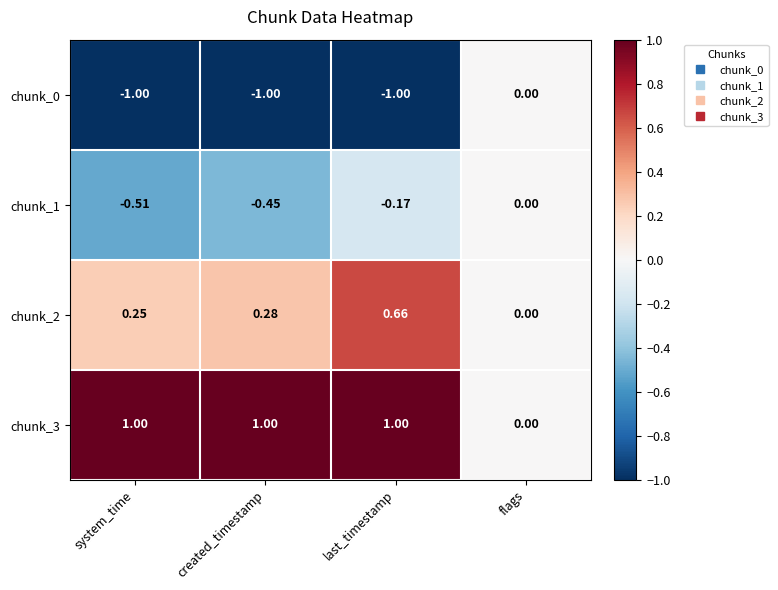

Where is chunk_0 nearest to the value 0?

flags